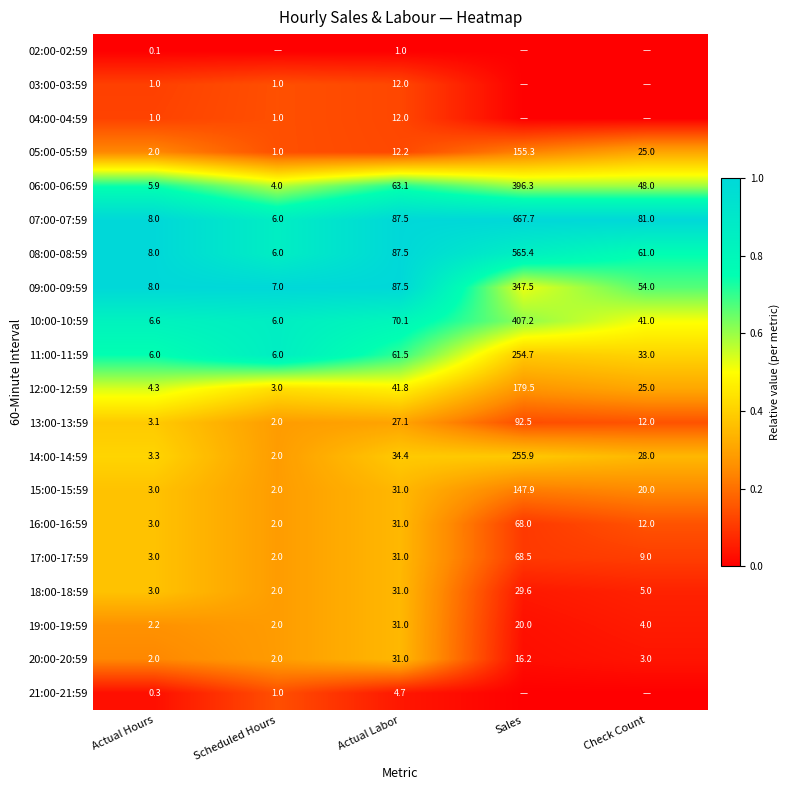

What is the difference between the highest and lowest values at Actual Labor?

86.5